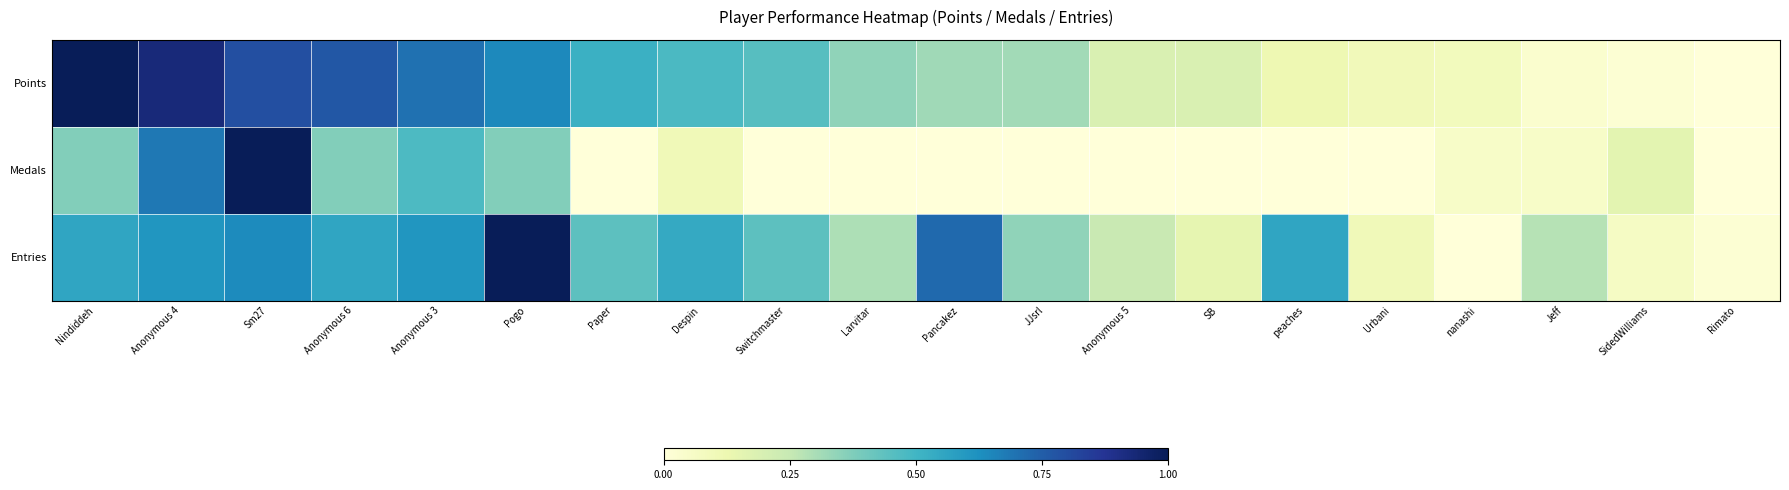

Reading right to left, what are all the values shown in this chart?

Points: Rimato=0.0	SidedWilliams=0.0	Jeff=0.0	nanashi=0.1	Urbani=0.1	peaches=0.1	SB=0.2	Anonymous 5=0.2	JJsrl=0.3	Pancakez=0.3	Larvitar=0.3	Switchmaster=0.5	Despin=0.5	Paper=0.5	Pogo=0.6	Anonymous 3=0.7	Anonymous 6=0.8	Sm27=0.8	Anonymous 4=0.9	Nindiddeh=1.0
Medals: Rimato=0.0	SidedWilliams=0.2	Jeff=0.1	nanashi=0.1	Urbani=0.0	peaches=0.0	SB=0.0	Anonymous 5=0.0	JJsrl=0.0	Pancakez=0.0	Larvitar=0.0	Switchmaster=0.0	Despin=0.1	Paper=0.0	Pogo=0.4	Anonymous 3=0.5	Anonymous 6=0.4	Sm27=1.0	Anonymous 4=0.7	Nindiddeh=0.4
Entries: Rimato=0.0	SidedWilliams=0.1	Jeff=0.3	nanashi=0.0	Urbani=0.1	peaches=0.6	SB=0.1	Anonymous 5=0.2	JJsrl=0.3	Pancakez=0.7	Larvitar=0.3	Switchmaster=0.4	Despin=0.5	Paper=0.4	Pogo=1.0	Anonymous 3=0.6	Anonymous 6=0.6	Sm27=0.6	Anonymous 4=0.6	Nindiddeh=0.6